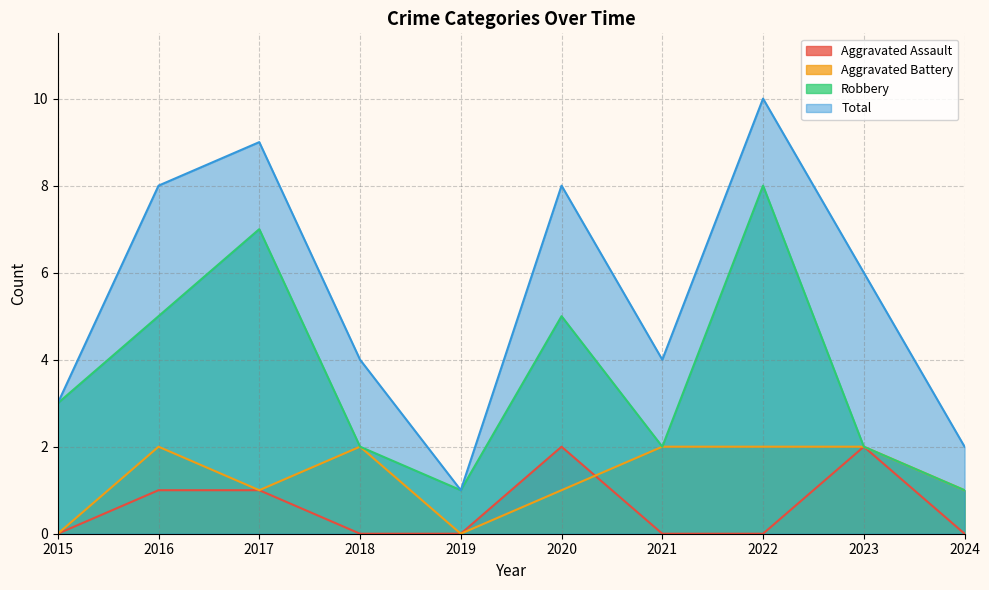

How many lines are shown in the chart?

4